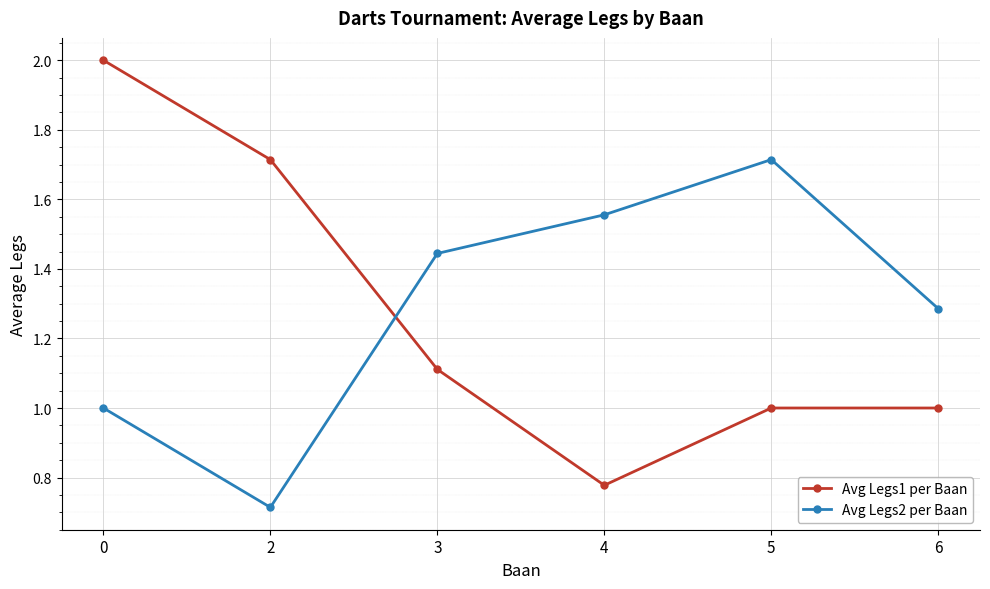

True or false: Avg Legs1 per Baan has more than 1 interior local peaks.

False